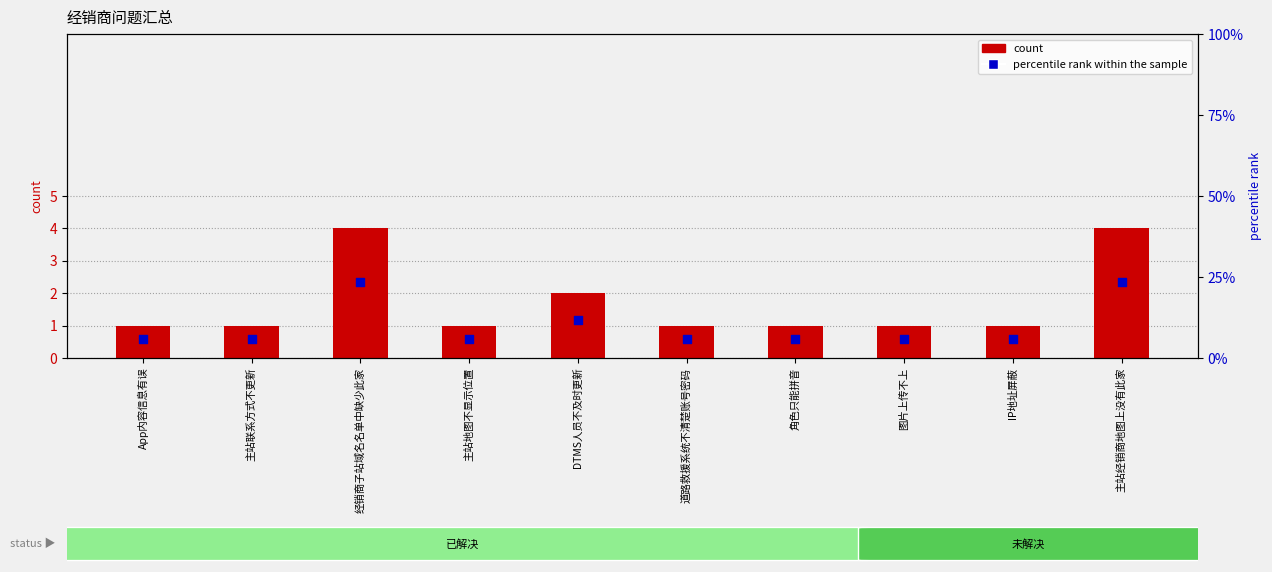

At how many categories does at least one series exceed 22?

2